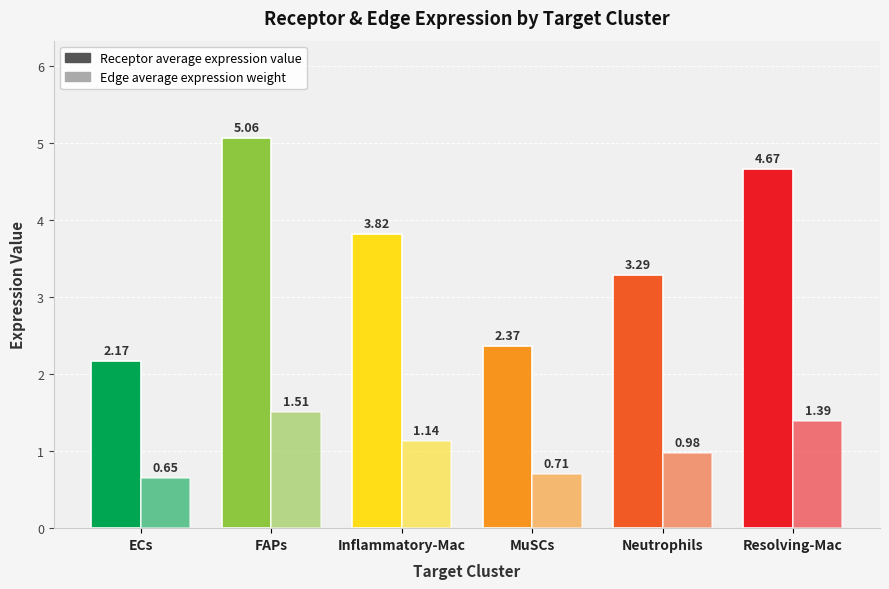

The Receptor average expression value series shows 3.2 at MuSCs. True or false?

False